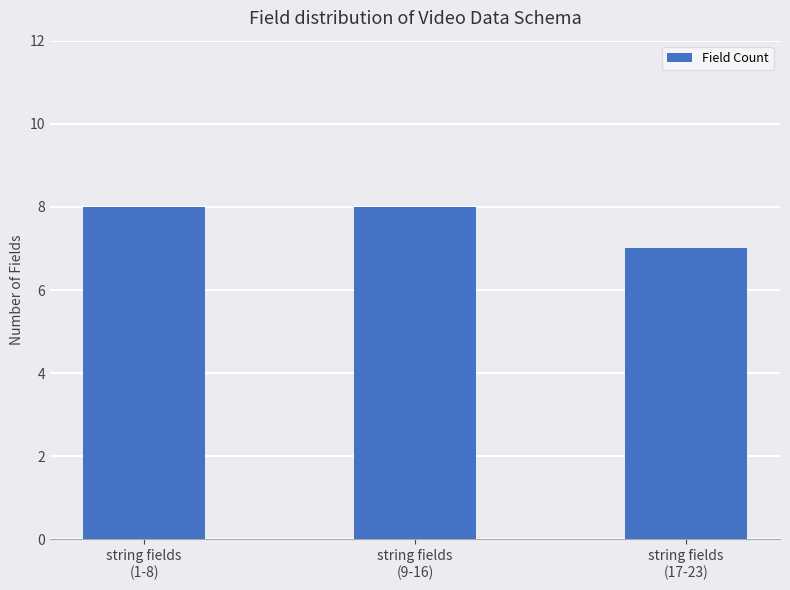

What is the value of the 2nd bar from the left?

8